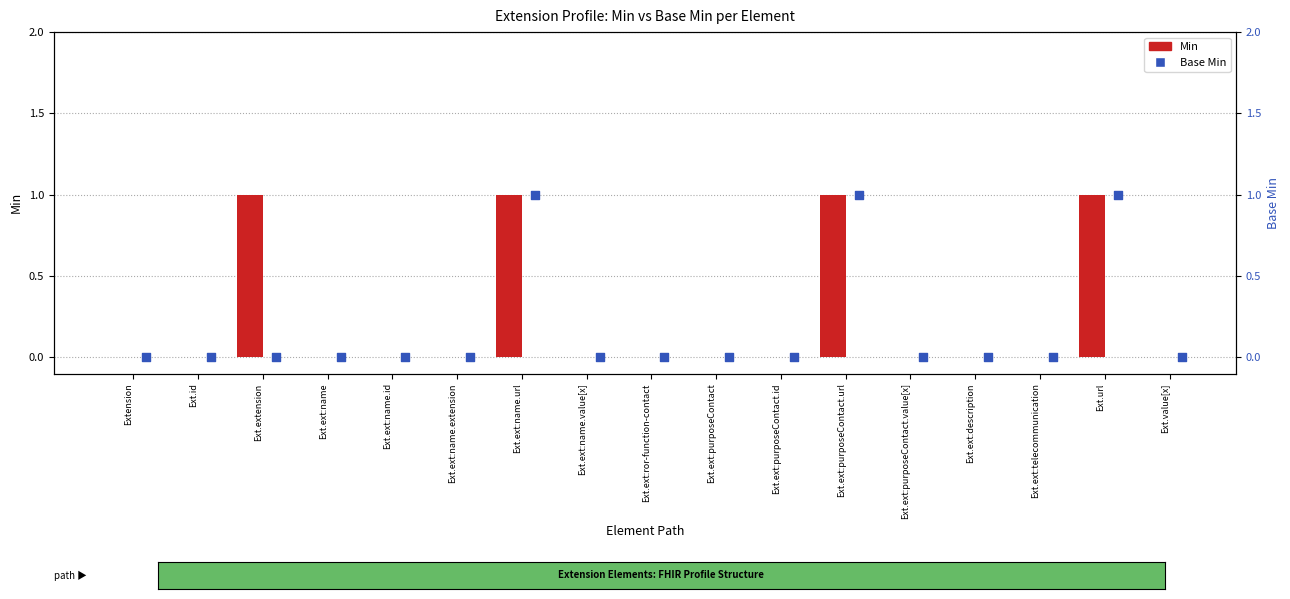

Which series contains the lowest Y value?

Min